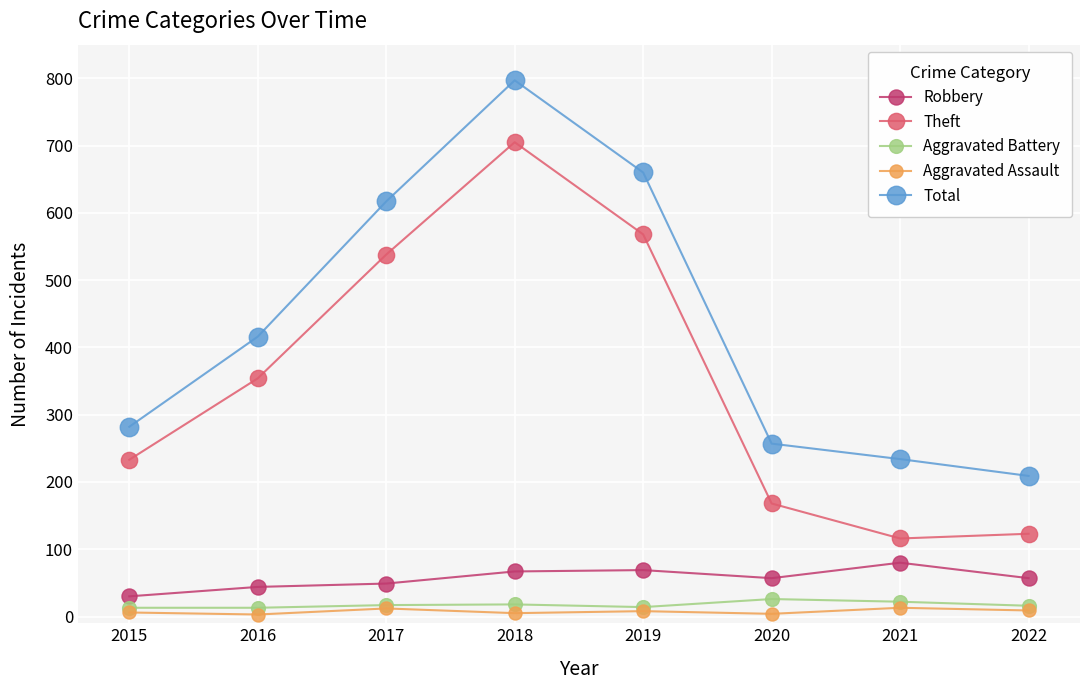

How many interior local peaks does the Total series have?

1